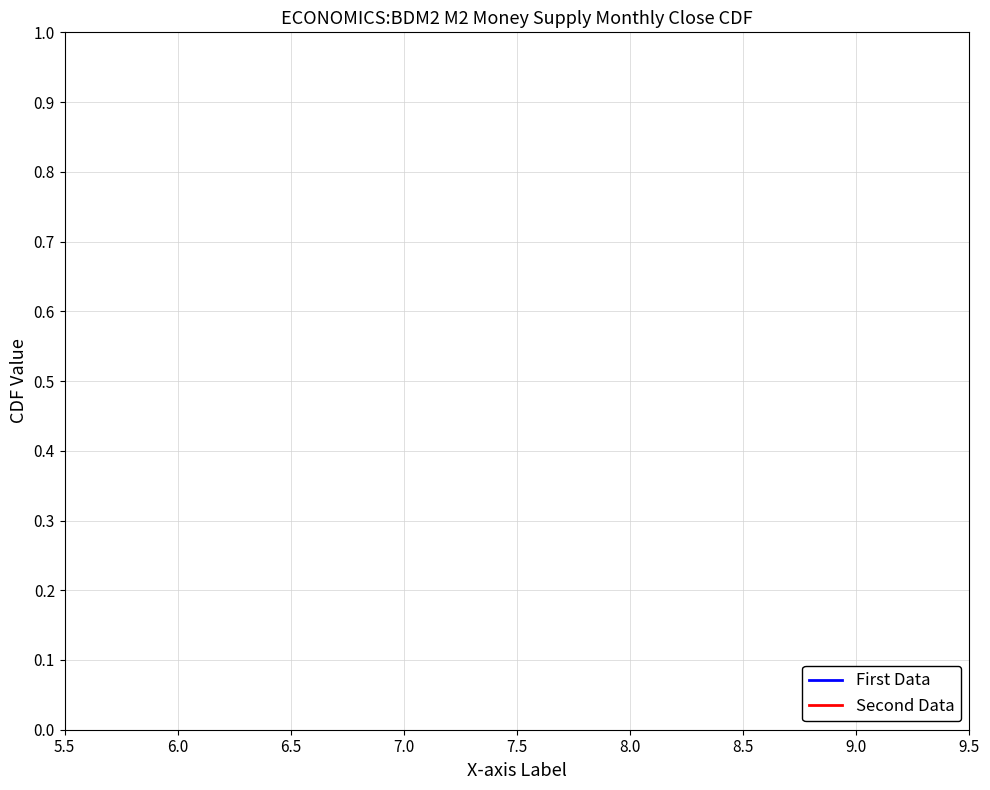

How many lines are shown in the chart?

2